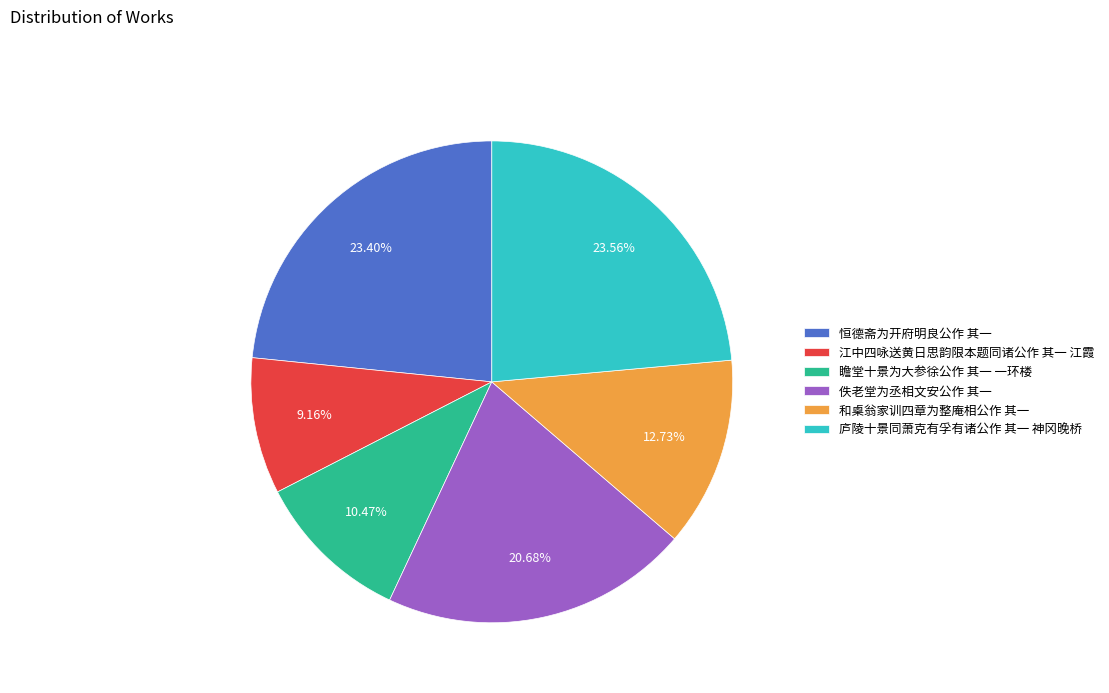

Which category has the smallest portion of the pie?

江中四咏送黄日思韵限本题同诸公作 其一 江霞